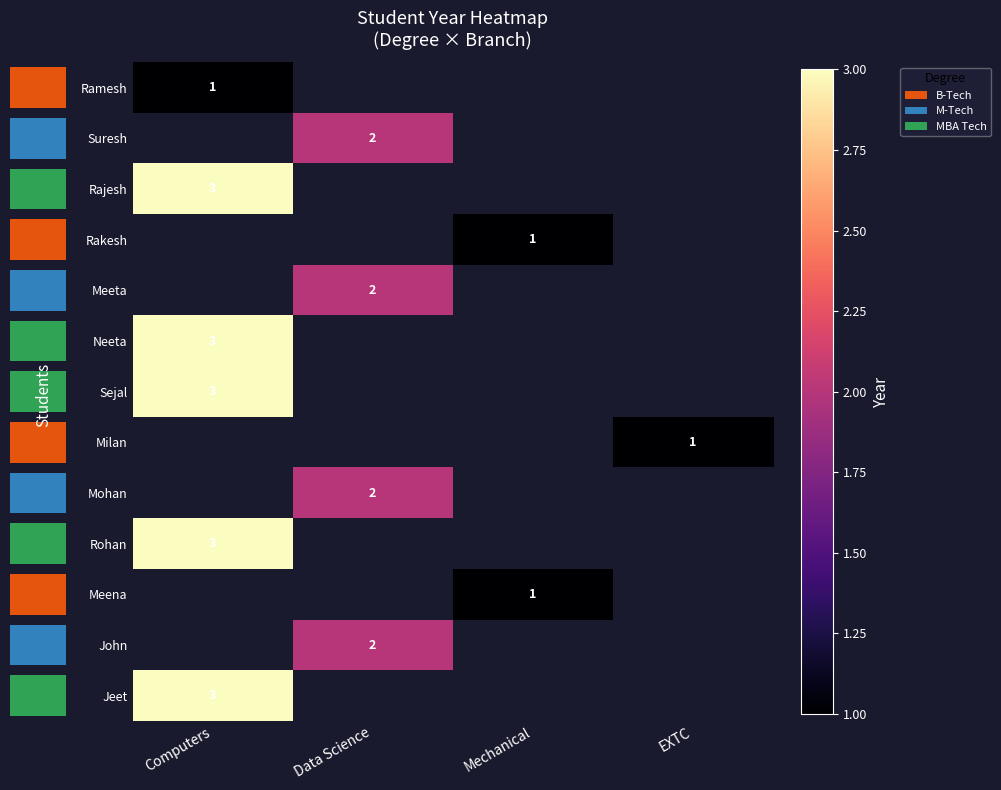

How many categories are shown in the chart?

4